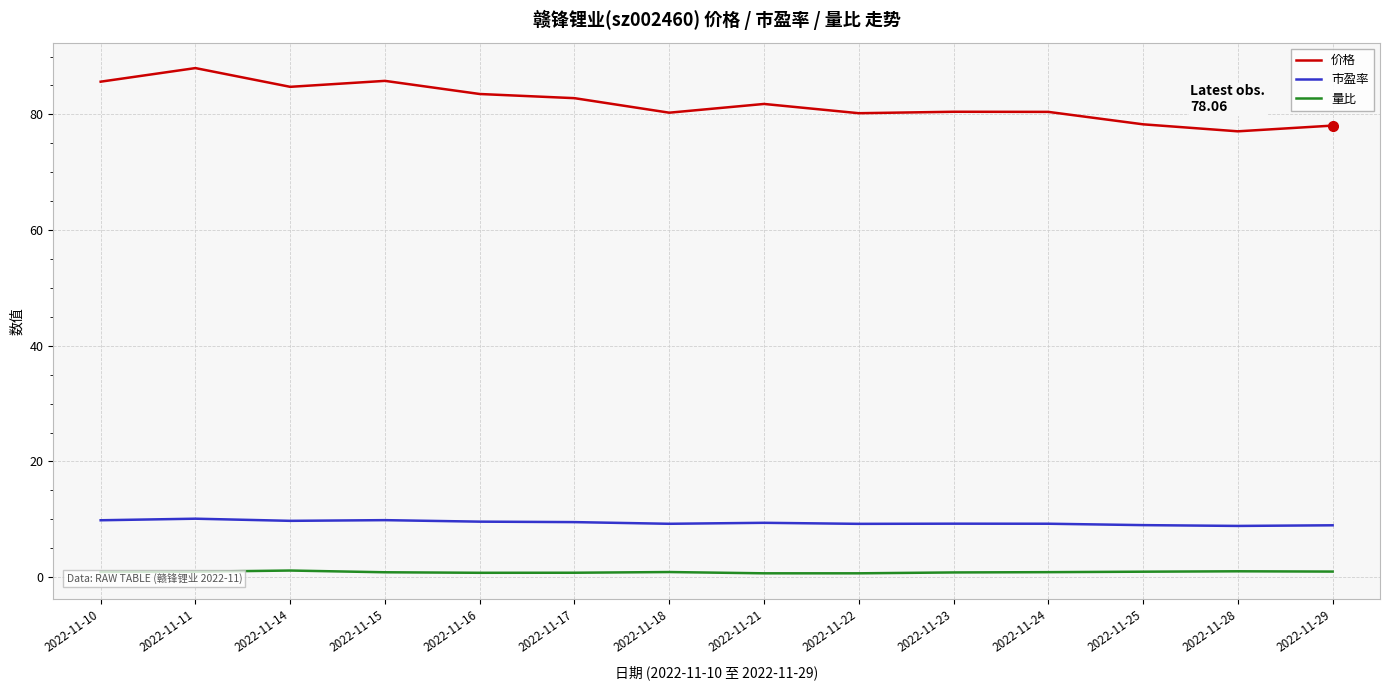

What is the minimum value shown in the chart?

0.7